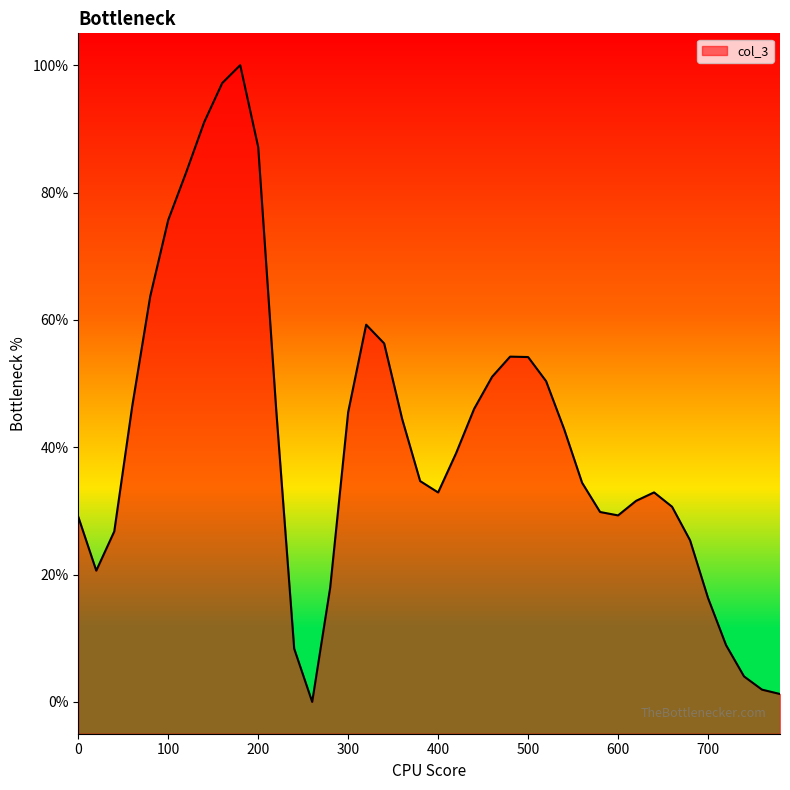

What is the difference between the maximum and second lowest values?

98.8